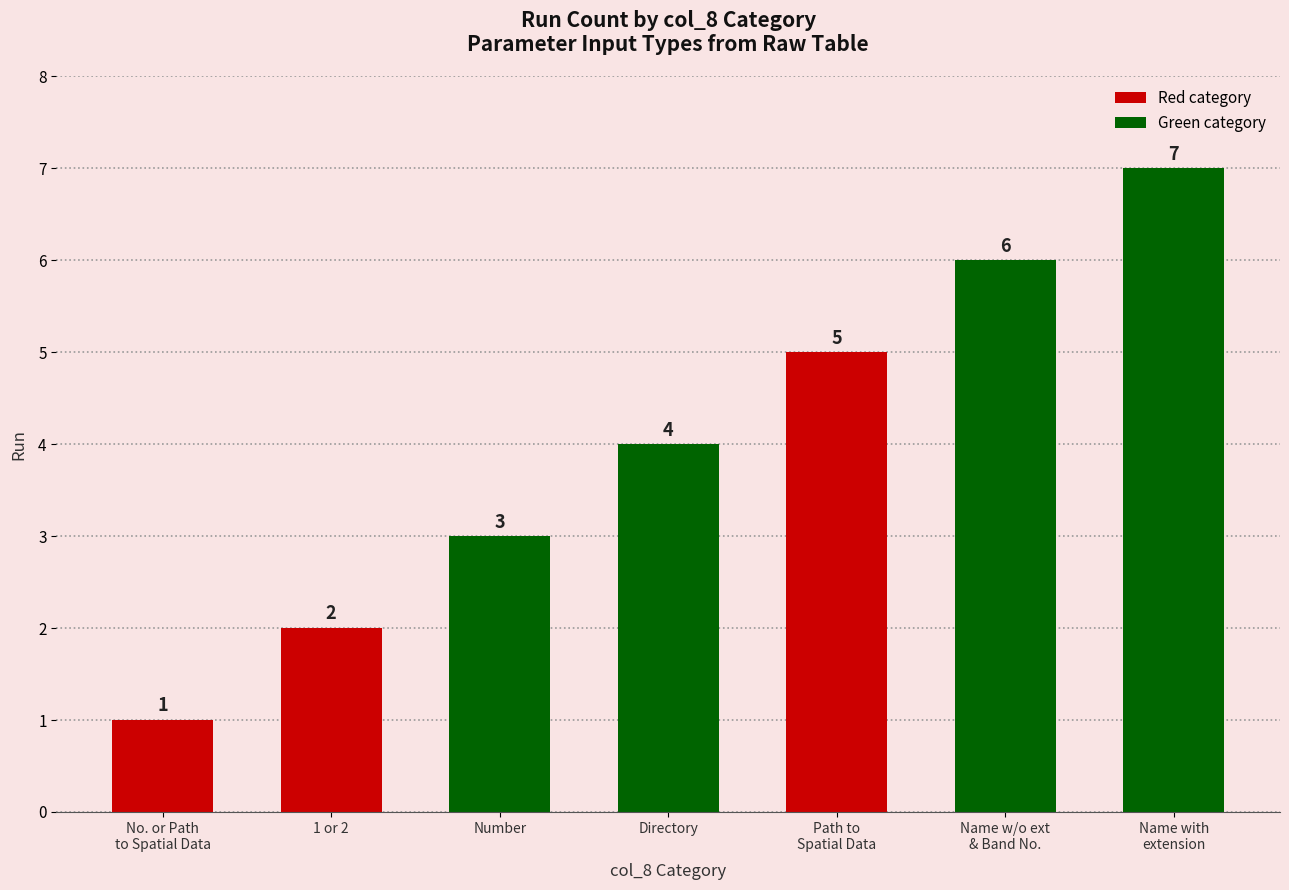

What is the change in value from 1 or 2 to Path to
Spatial Data?

+3